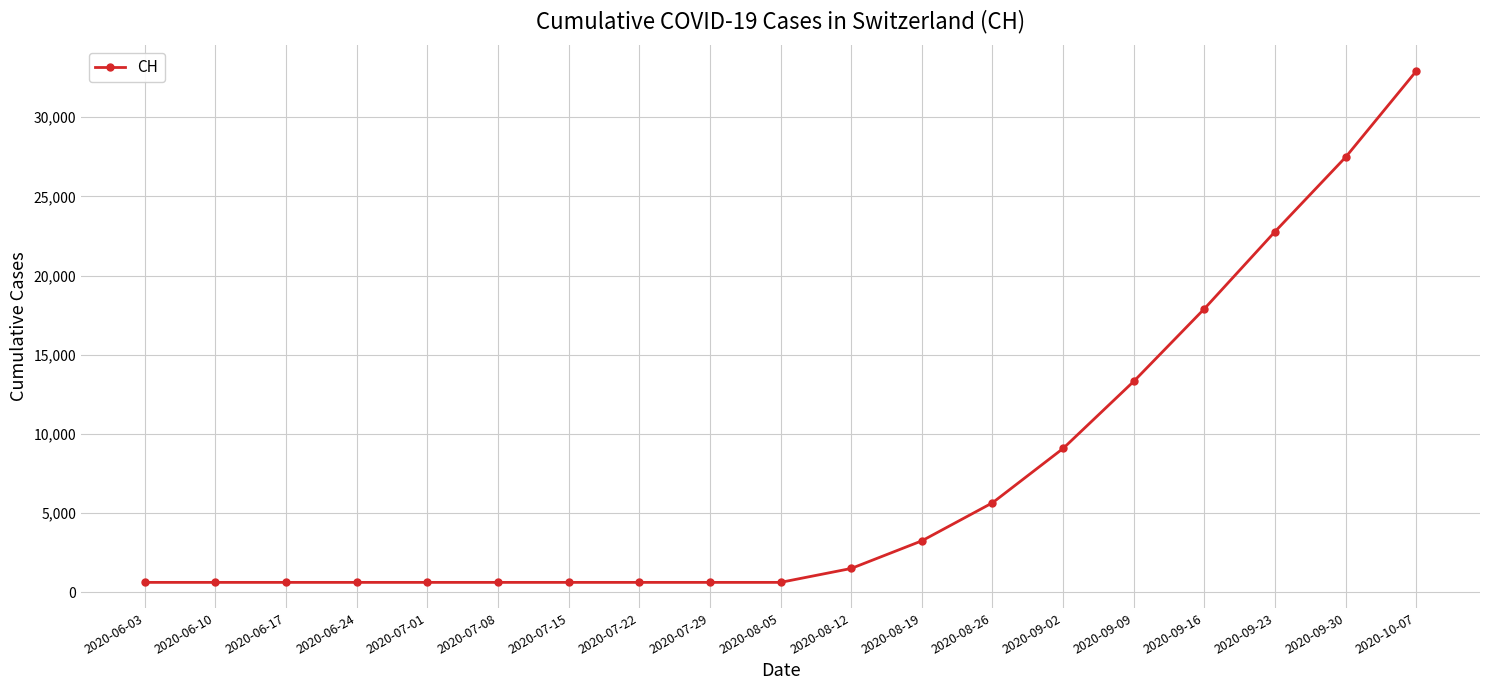

Between 2020-10-07 and 2020-09-30, which is larger?

2020-10-07